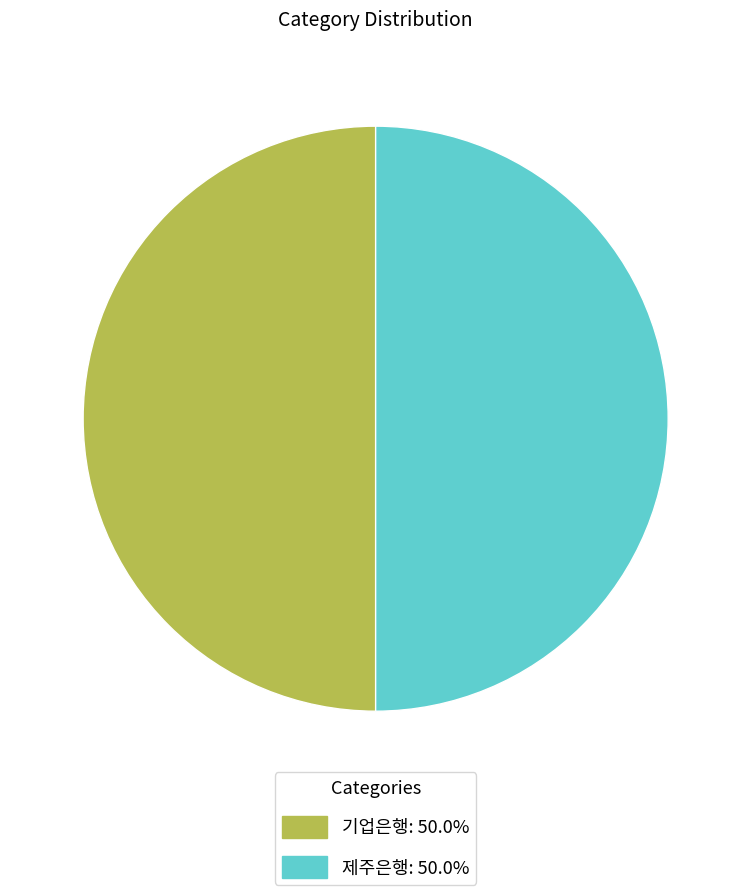

Approximately how many times larger is the value at 기업은행 compared to 제주은행?

1.0